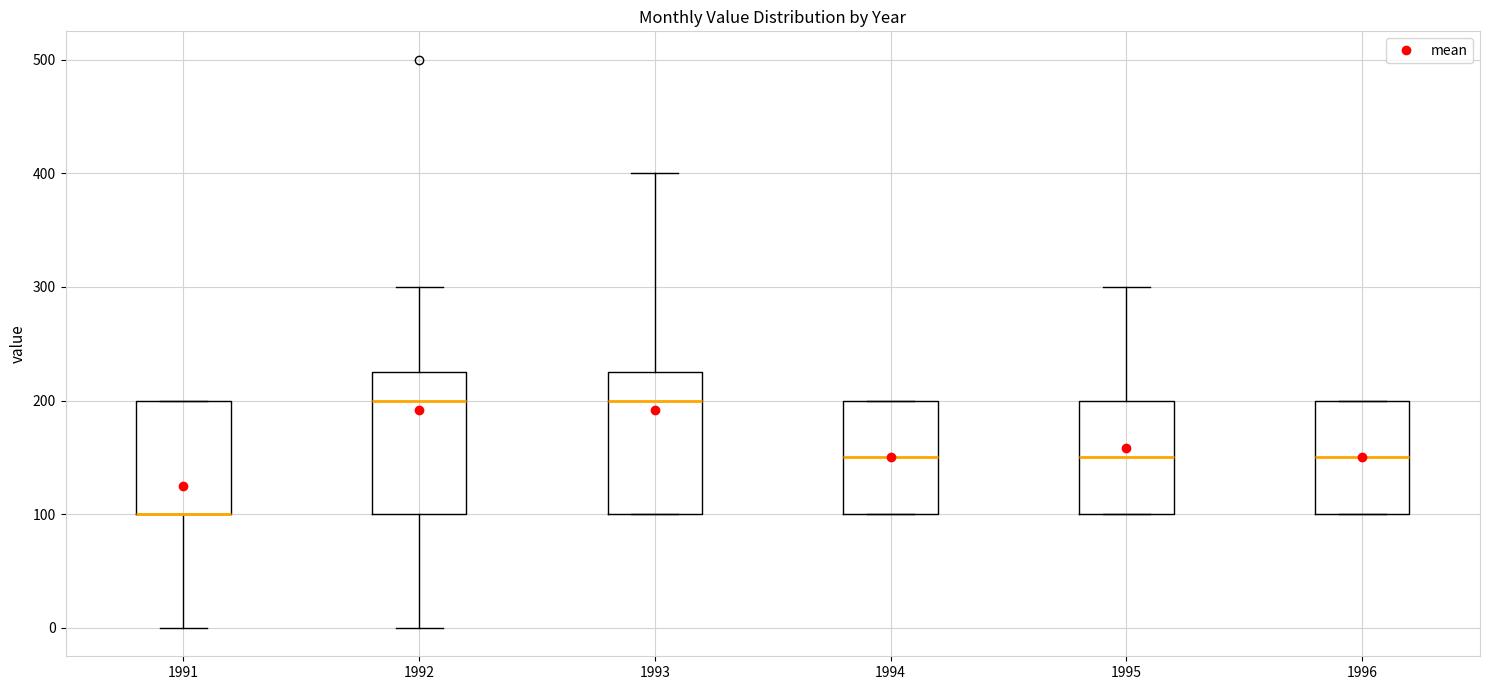

Where does the lower whisker of the box at x = 1991 end on the y-axis? The values are not printed on the chart, so give them approximately, as read against the axis.

0